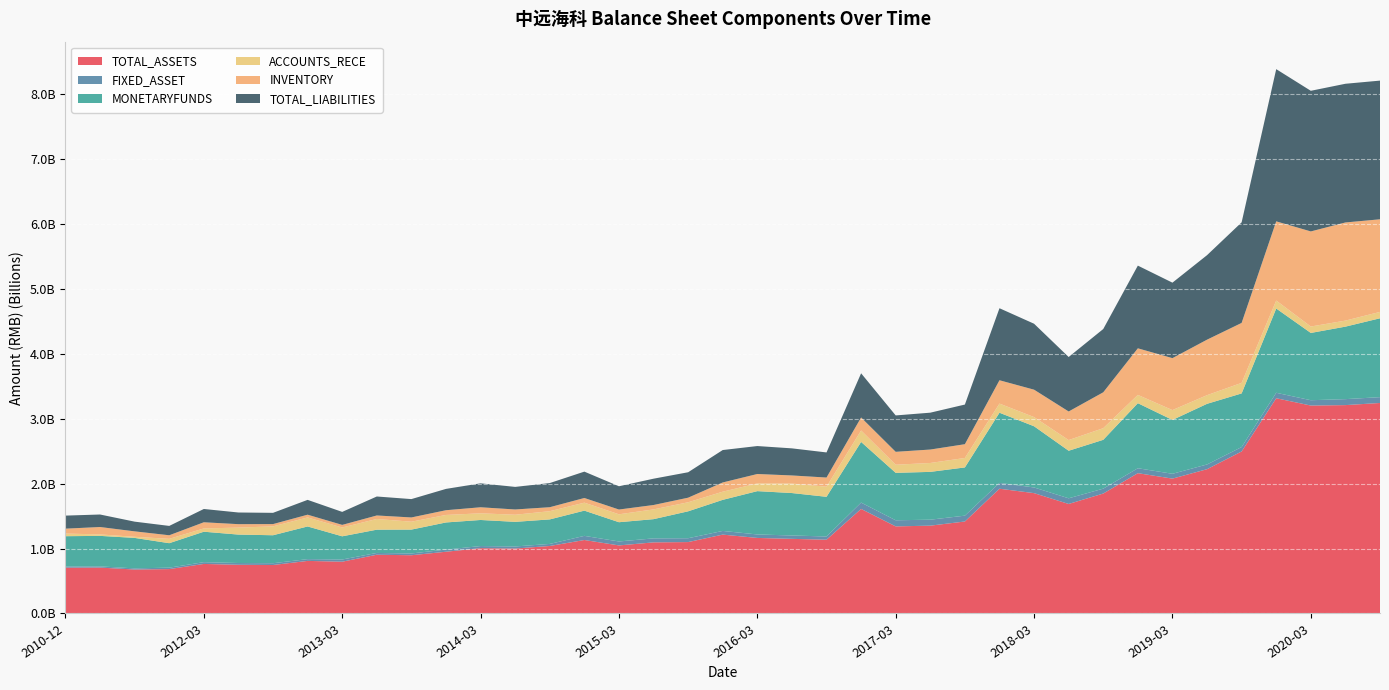

Reading left to right, list all the values displayed in this chart.

TOTAL_ASSETS: 2010-12-31=706001529.5	2011-03-31=707275994.5	2011-06-30=677496651.5	2011-09-30=684155671.4	2012-03-31=763365446.2	2012-06-30=750348124.2	2012-09-30=746896842.0	2012-12-31=810243741.9	2013-03-31=797947563.9	2013-06-30=905248401.8	2013-09-30=897537717.9	2013-12-31=951412971.6	2014-03-31=1006680183.5	2014-06-30=1001045869.6	2014-09-30=1040240350.3	2014-12-31=1132176956.0	2015-03-31=1048841323.2	2015-06-30=1095861593.1	2015-09-30=1100375392.1	2015-12-31=1215374142.7	2016-03-31=1164174452.6	2016-06-30=1150006847.5	2016-09-30=1137008129.9	2016-12-31=1611226129.7	2017-03-31=1342067095.2	2017-06-30=1353443107.2	2017-09-30=1417473840.3	2017-12-31=1922540498.1	2018-03-31=1854591784.2	2018-06-30=1687725040.1	2018-09-30=1848331158.5	2018-12-31=2162147907.6	2019-03-31=2078258547.9	2019-06-30=2223682817.4	2019-09-30=2496874838.5	2019-12-31=3317210380.8	2020-03-31=3204513687.4	2020-06-30=3211234013.4	2020-09-30=3244049208.7
FIXED_ASSET: 2010-12-31=18360716.2	2011-03-31=18131232.7	2011-06-30=17637031.5	2011-09-30=21930971.4	2012-03-31=27446470.4	2012-06-30=27308621.4	2012-09-30=27544070.6	2012-12-31=27274941.2	2013-03-31=34005232.1	2013-06-30=27655755.5	2013-09-30=27246900.3	2013-12-31=33291382.8	2014-03-31=32457797.2	2014-06-30=31629129.1	2014-09-30=31644430.9	2014-12-31=63874819.5	2015-03-31=60985513.0	2015-06-30=61542427.4	2015-09-30=59332497.5	2015-12-31=56864171.2	2016-03-31=53768535.0	2016-06-30=51946443.6	2016-09-30=49431588.1	2016-12-31=97650549.3	2017-03-31=94271671.9	2017-06-30=91919588.8	2017-09-30=90165819.9	2017-12-31=89783869.5	2018-03-31=87504712.1	2018-06-30=87478107.7	2018-09-30=75340662.1	2018-12-31=76294598.2	2019-03-31=74473535.2	2019-06-30=72832134.3	2019-09-30=68005796.4	2019-12-31=84131713.9	2020-03-31=82082302.6	2020-06-30=92059281.8	2020-09-30=89734089.5
MONETARYFUNDS: 2010-12-31=466562140.8	2011-03-31=470469293.7	2011-06-30=469471009.1	2011-09-30=376979628.4	2012-03-31=469181151.1	2012-06-30=438173289.0	2012-09-30=431168138.8	2012-12-31=503498886.5	2013-03-31=357200046.1	2013-06-30=358513246.9	2013-09-30=367929737.9	2013-12-31=417959257.5	2014-03-31=401773276.2	2014-06-30=379337374.4	2014-09-30=377749757.5	2014-12-31=388864240.6	2015-03-31=296519046.9	2015-06-30=296147446.0	2015-09-30=414816141.9	2015-12-31=478939949.8	2016-03-31=667391971.9	2016-06-30=654066562.2	2016-09-30=611533249.4	2016-12-31=934799334.6	2017-03-31=731006463.6	2017-06-30=736859140.4	2017-09-30=743145118.3	2017-12-31=1081359478.1	2018-03-31=943012388.4	2018-06-30=732622441.7	2018-09-30=752534450.9	2018-12-31=1002304128.5	2019-03-31=829990587.3	2019-06-30=934528492.0	2019-09-30=826403622.3	2019-12-31=1298446484.2	2020-03-31=1036799982.2	2020-06-30=1117194981.7	2020-09-30=1215513353.4
ACCOUNTS_RECE: 2010-12-31=40373967.8	2011-03-31=22705662.7	2011-06-30=17046676.2	2011-09-30=67104274.6	2012-03-31=50643967.2	2012-06-30=107524518.5	2012-09-30=137042711.1	2012-12-31=139164638.4	2013-03-31=136270538.4	2013-06-30=164877467.6	2013-09-30=121721632.5	2013-12-31=115683409.4	2014-03-31=102744823.3	2014-06-30=109534914.5	2014-09-30=126610781.2	2014-12-31=122827528.0	2015-03-31=122048645.2	2015-06-30=150413229.3	2015-09-30=139202764.0	2015-12-31=125716716.8	2016-03-31=119056704.3	2016-06-30=146175931.2	2016-09-30=156301016.1	2016-12-31=176401978.9	2017-03-31=125204909.2	2017-06-30=137069749.8	2017-09-30=145622456.6	2017-12-31=141015682.0	2018-03-31=141349010.3	2018-06-30=164597874.8	2018-09-30=179413095.3	2018-12-31=127734104.1	2019-03-31=151800885.4	2019-06-30=133215640.4	2019-09-30=162652075.8	2019-12-31=122874355.1	2020-03-31=98974669.9	2020-06-30=92795871.4	2020-09-30=98270340.0
INVENTORY: 2010-12-31=75847041.0	2011-03-31=113952037.9	2011-06-30=83879546.4	2011-09-30=55134443.7	2012-03-31=94913106.1	2012-06-30=53015451.4	2012-09-30=34953243.5	2012-12-31=42244028.6	2013-03-31=39834941.9	2013-06-30=54111662.7	2013-09-30=65362768.0	2013-12-31=72987533.8	2014-03-31=93130360.8	2014-06-30=81232129.8	2014-09-30=61403503.4	2014-12-31=72054034.0	2015-03-31=73545871.7	2015-06-30=67712704.5	2015-09-30=70697898.3	2015-12-31=142231256.0	2016-03-31=145050735.7	2016-06-30=124859533.1	2016-09-30=140523047.7	2016-12-31=200522906.5	2017-03-31=198771309.0	2017-06-30=207178845.4	2017-09-30=212388716.0	2017-12-31=359652596.2	2018-03-31=422506388.9	2018-06-30=440657105.3	2018-09-30=552993193.4	2018-12-31=717922339.2	2019-03-31=800613366.0	2019-06-30=855385145.7	2019-09-30=924014482.0	2019-12-31=1220496366.0	2020-03-31=1465541191.6	2020-06-30=1512704444.4	2020-09-30=1427293709.7
TOTAL_LIABILITIES: 2010-12-31=201142895.6	2011-03-31=192722431.1	2011-06-30=149612567.4	2011-09-30=144162796.8	2012-03-31=204819691.9	2012-06-30=179783135.5	2012-09-30=173342451.3	2012-12-31=228411852.9	2013-03-31=200133752.2	2013-06-30=292394676.6	2013-09-30=282974745.7	2013-12-31=328539092.4	2014-03-31=368850091.5	2014-06-30=347917863.6	2014-09-30=372289775.3	2014-12-31=406270812.1	2015-03-31=358671600.7	2015-06-30=405539991.7	2015-09-30=391974798.9	2015-12-31=499647543.9	2016-03-31=430876881.6	2016-06-30=417591742.2	2016-09-30=387055580.4	2016-12-31=680932915.9	2017-03-31=560806671.5	2017-06-30=568101065.9	2017-09-30=610910224.9	2017-12-31=1109861729.7	2018-03-31=1016282240.5	2018-06-30=839471438.9	2018-09-30=975287505.3	2018-12-31=1274578883.8	2019-03-31=1163110019.8	2019-06-30=1302249015.7	2019-09-30=1550009731.2	2019-12-31=2345603308.3	2020-03-31=2167244401.0	2020-06-30=2137449075.7	2020-09-30=2137237827.2